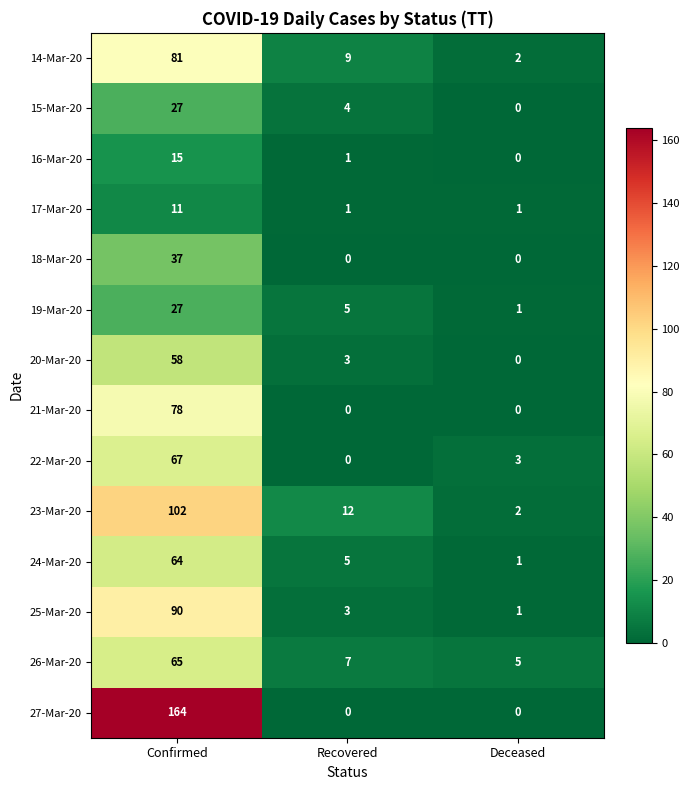

What is the total value across all series at Confirmed?

886